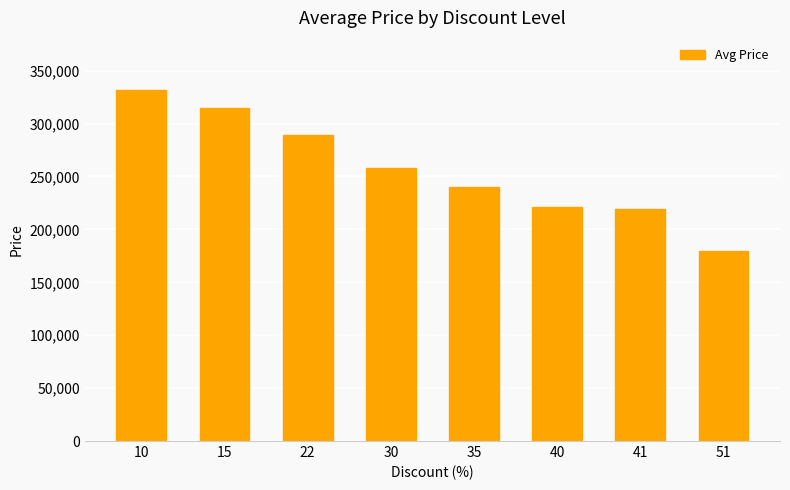

What is the ratio of the value at 35 to the value at 51?

1.3